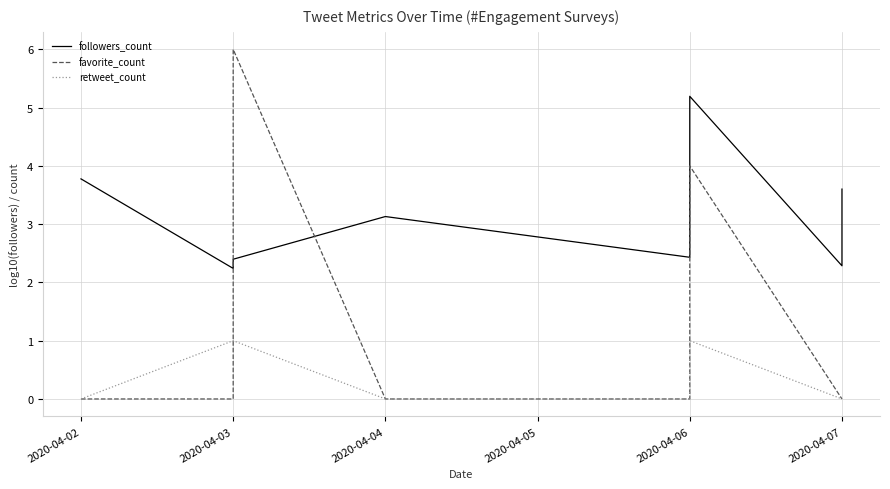

At which label is retweet_count closest to 0?

2020-04-02